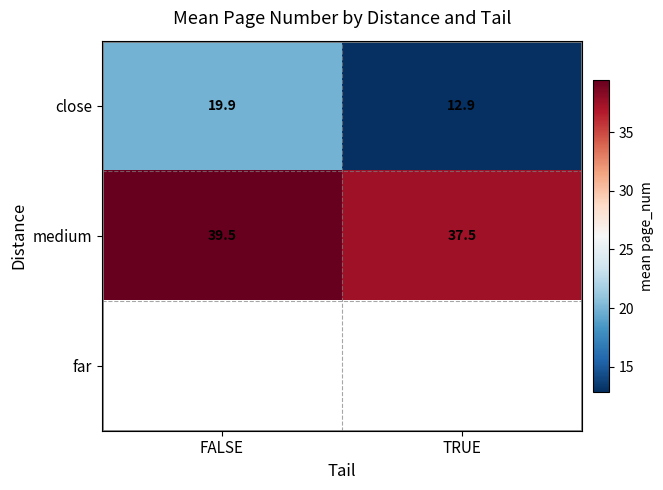

Which has a higher value, TRUE or FALSE?

FALSE